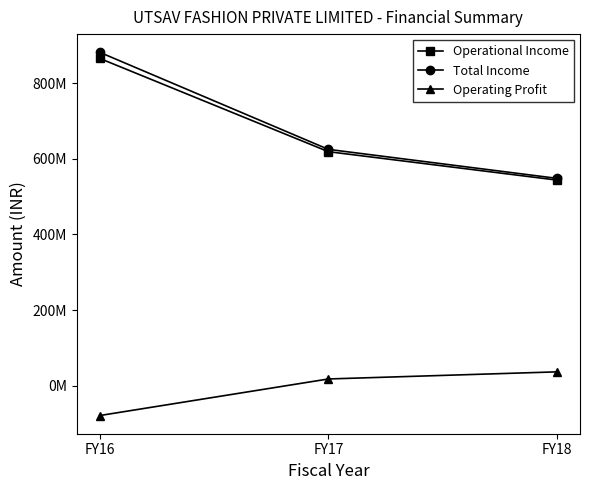

Count the Operating Profit values in the range -78933292 to 36648509.

3